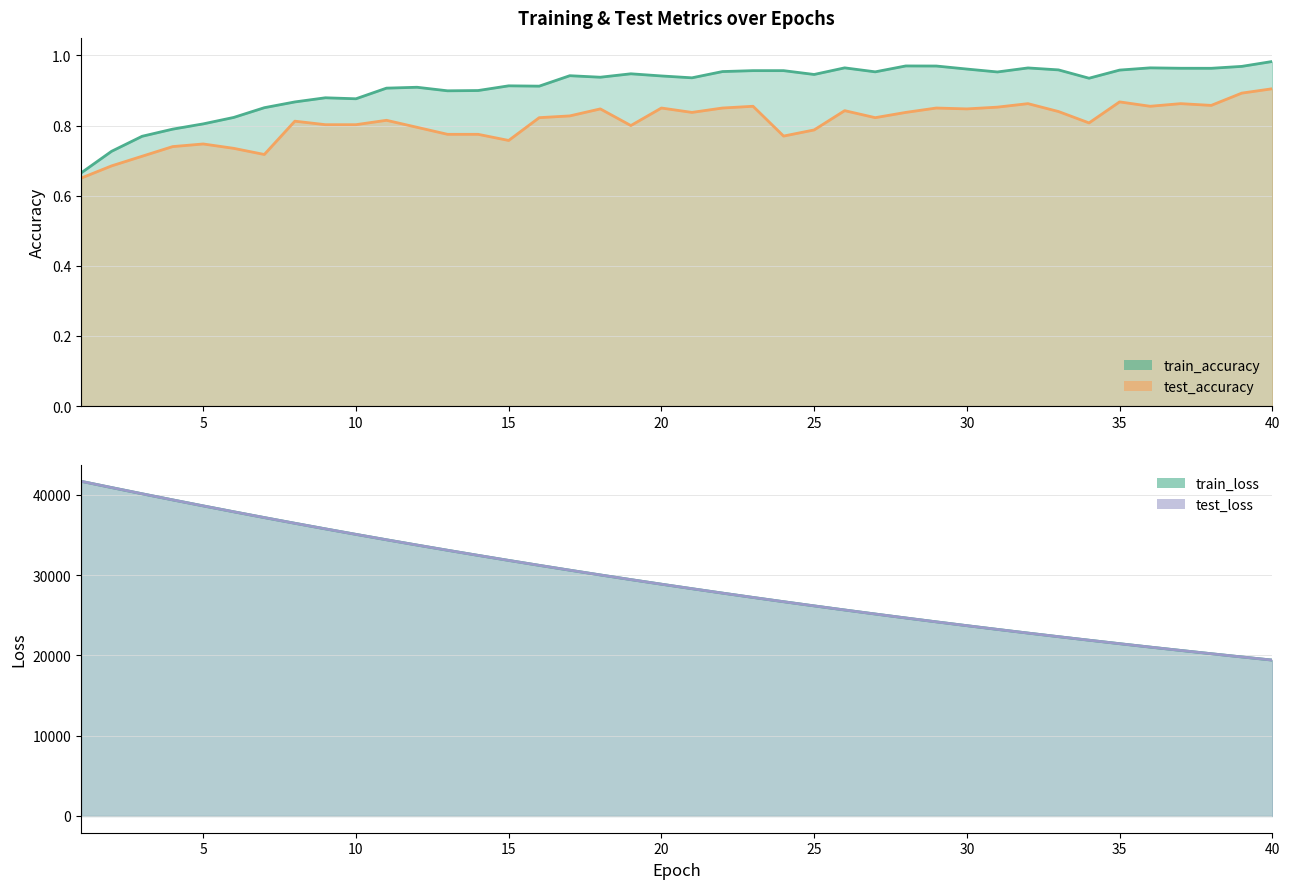

The test_loss series shows 20206.1 at 38. True or false?

True